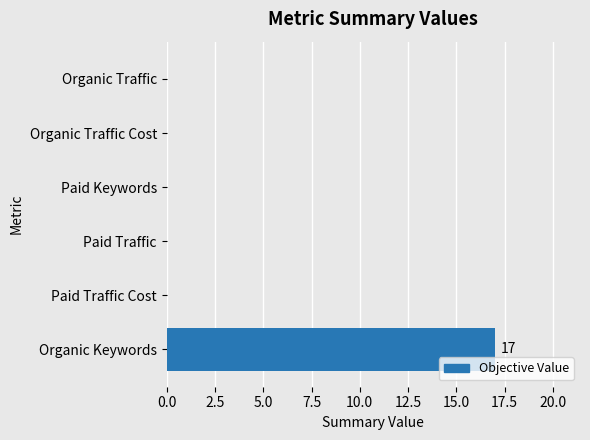

How many categories are shown in the chart?

6